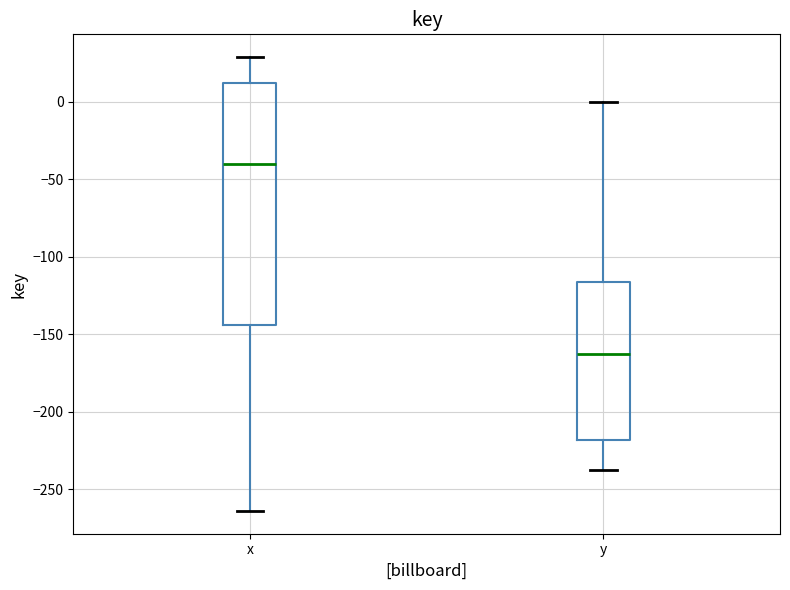

Where does the upper whisker of the box for x end on the y-axis? The values are not printed on the chart, so give them approximately, as read against the axis.

30